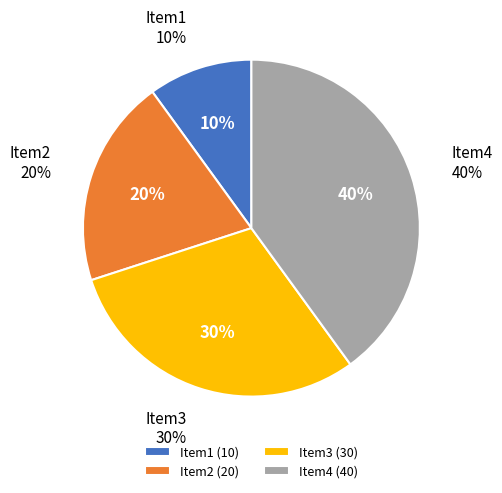

Which category has the smallest portion of the pie?

Item1